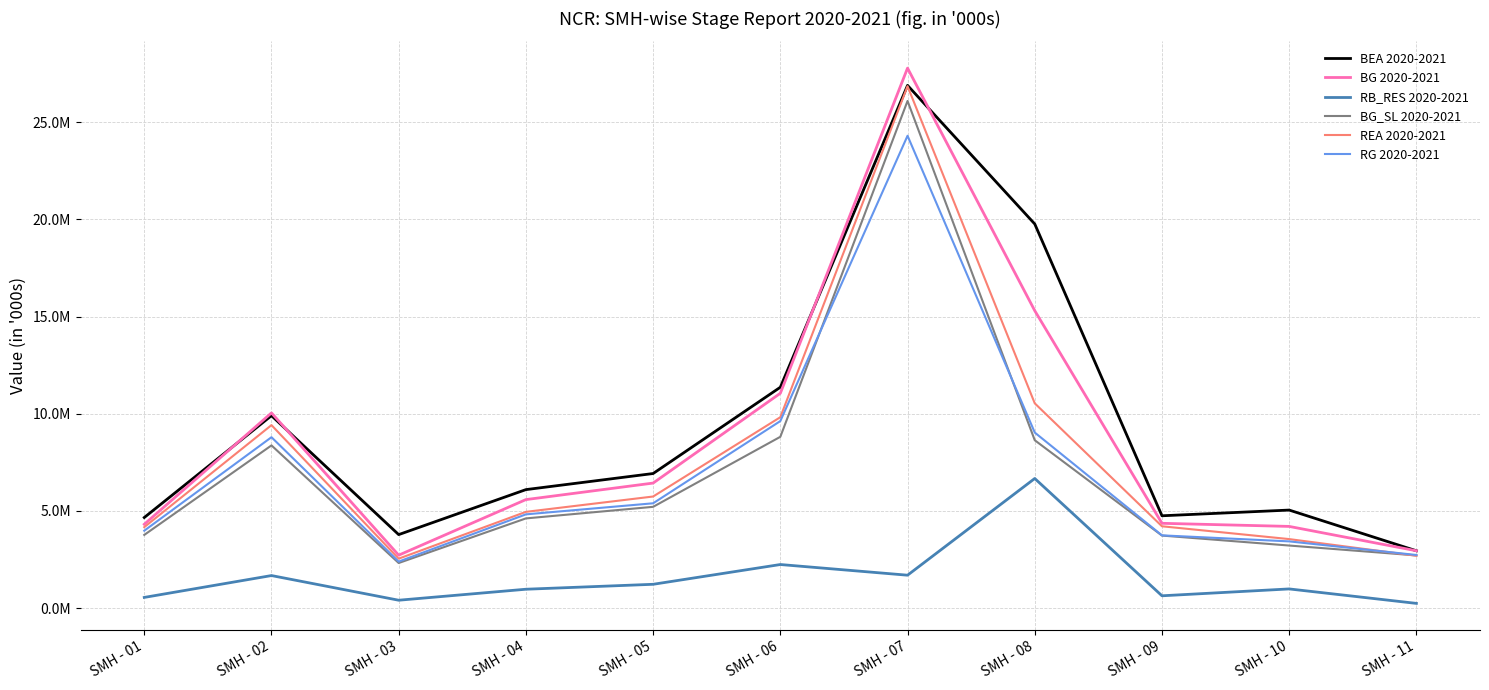

What is the difference between the maximum and second lowest values in the REA 2020-2021 series?

24160981